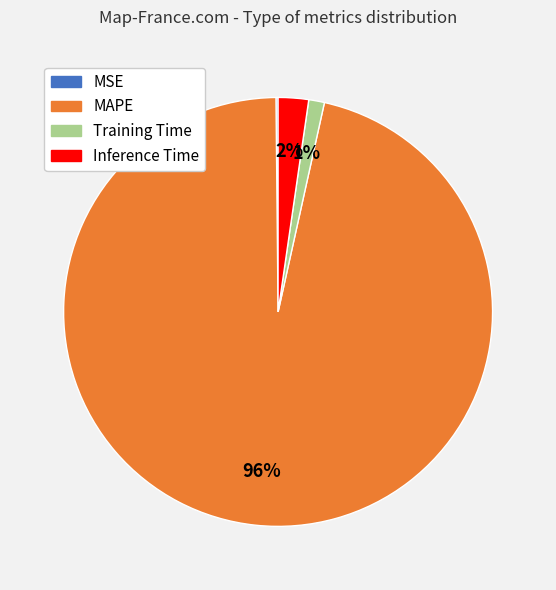

Which has a higher value, Training Time or Inference Time?

Inference Time